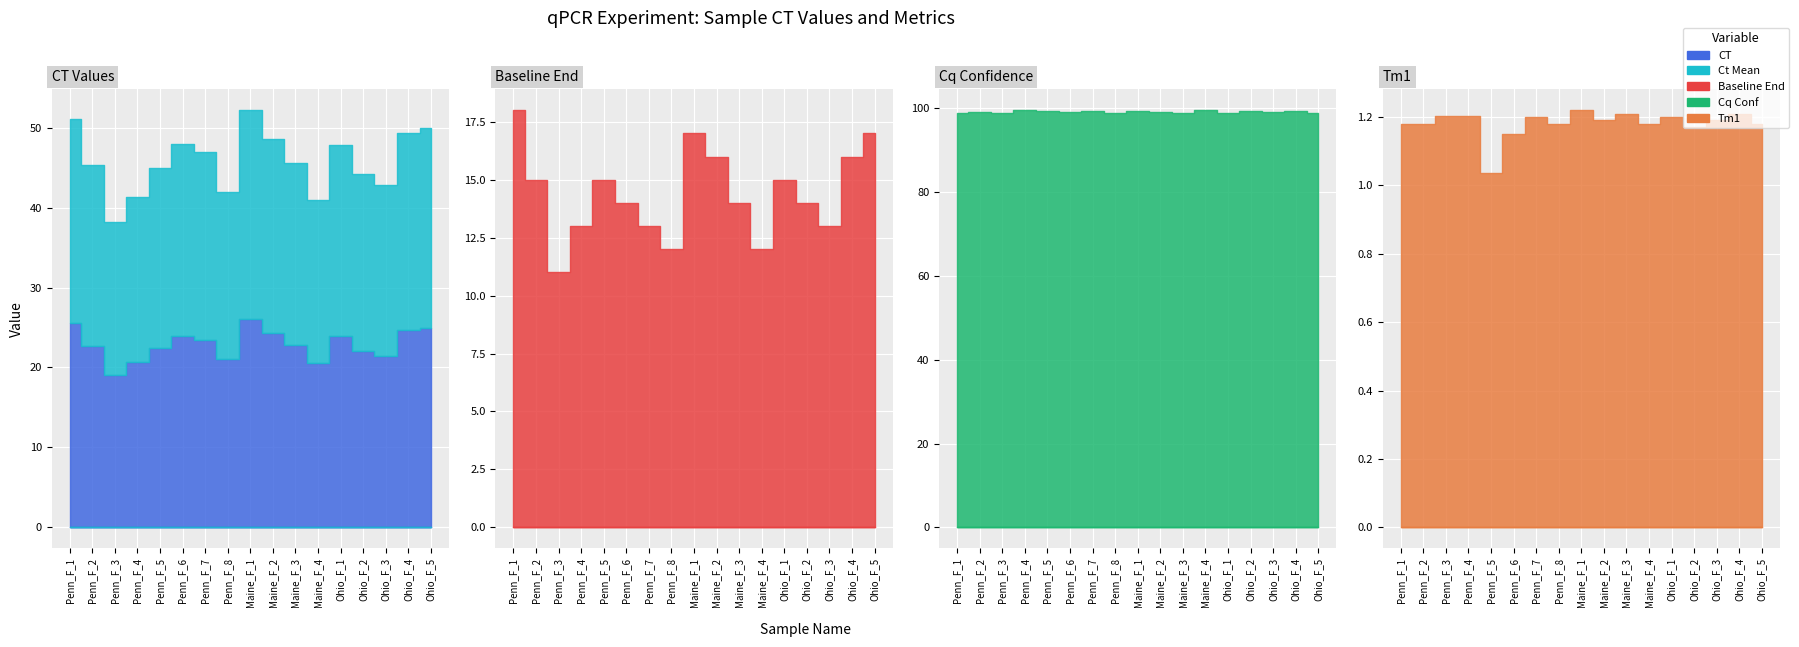

How many categories are shown in the chart?

17